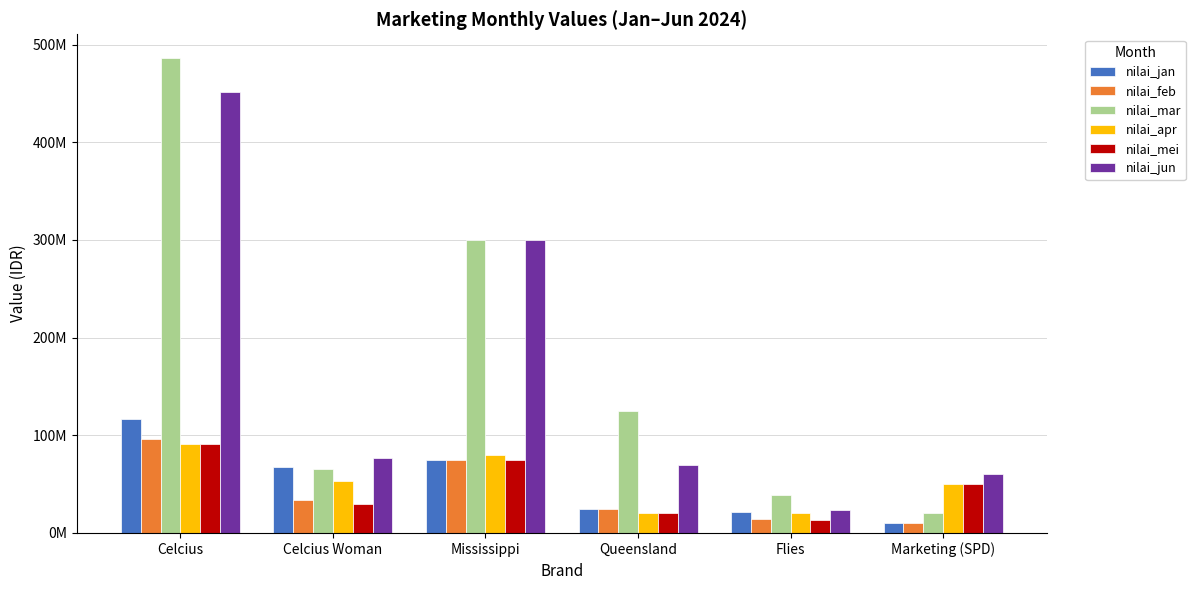

Does the chart contain stacked bars?

No